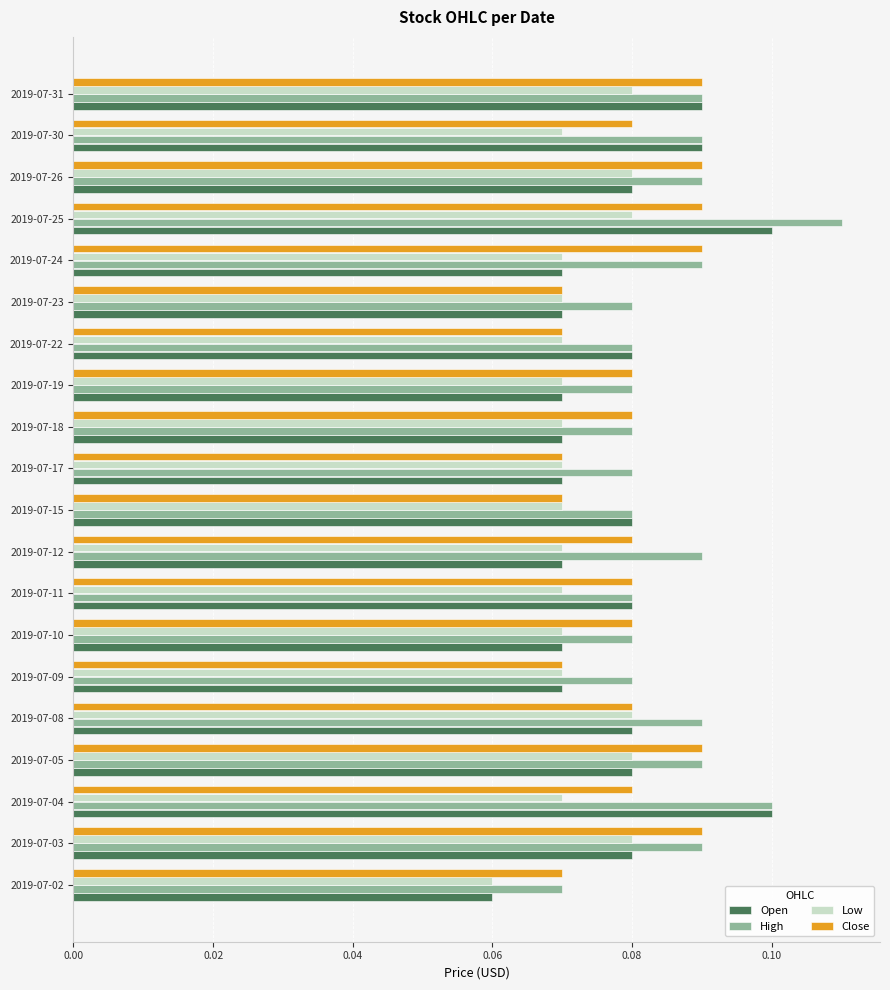

How many High values are between 0 and 1?

20